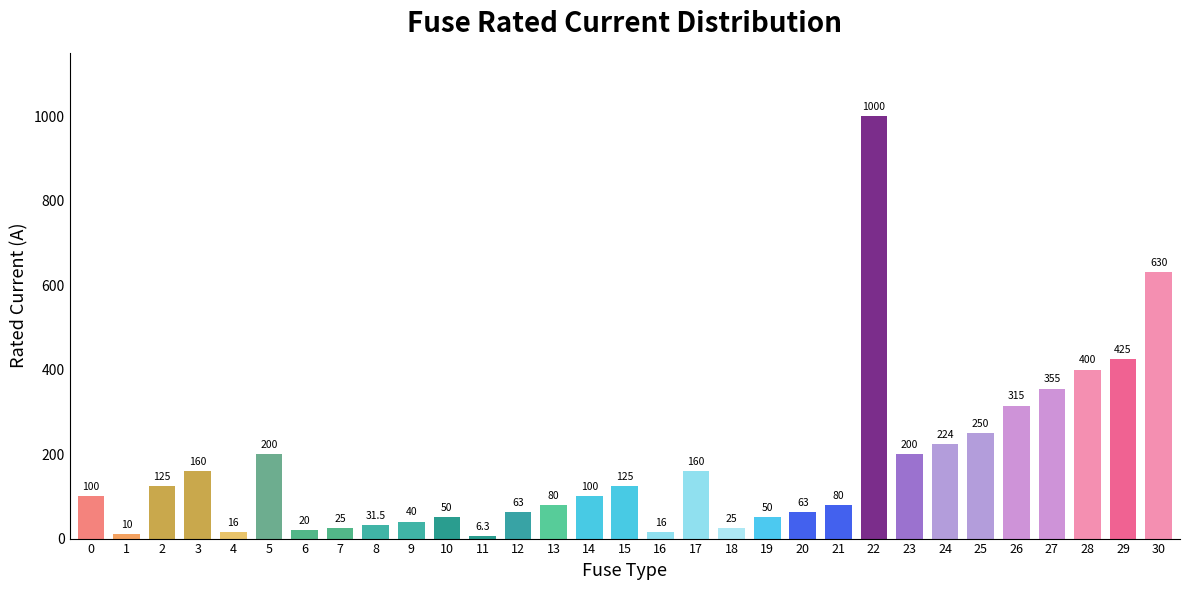

What is the sum of all values?

5344.8